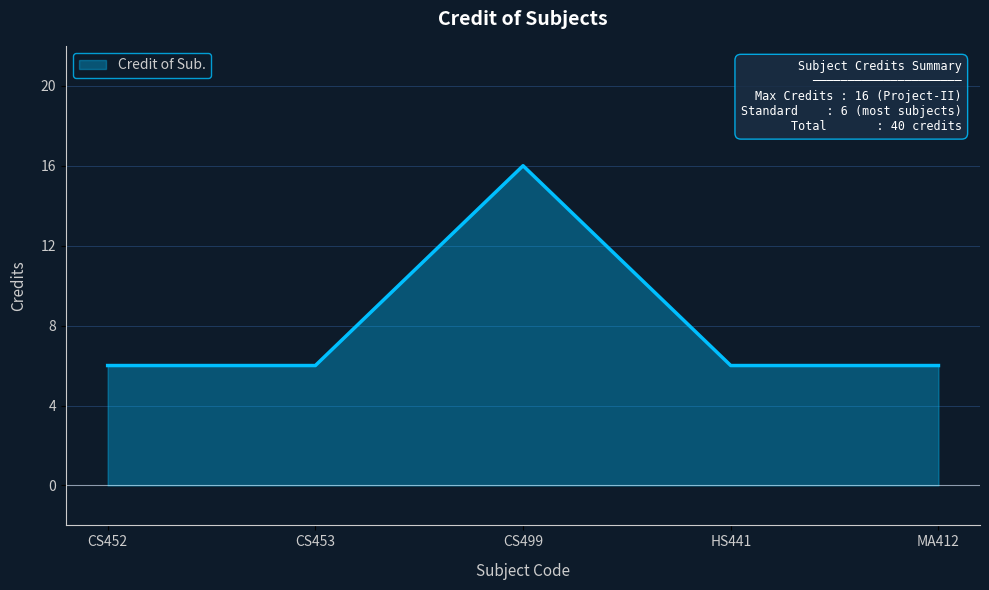

Reading left to right, transcribe all the data shown in this chart.

CS452=6	CS453=6	CS499=16	HS441=6	MA412=6